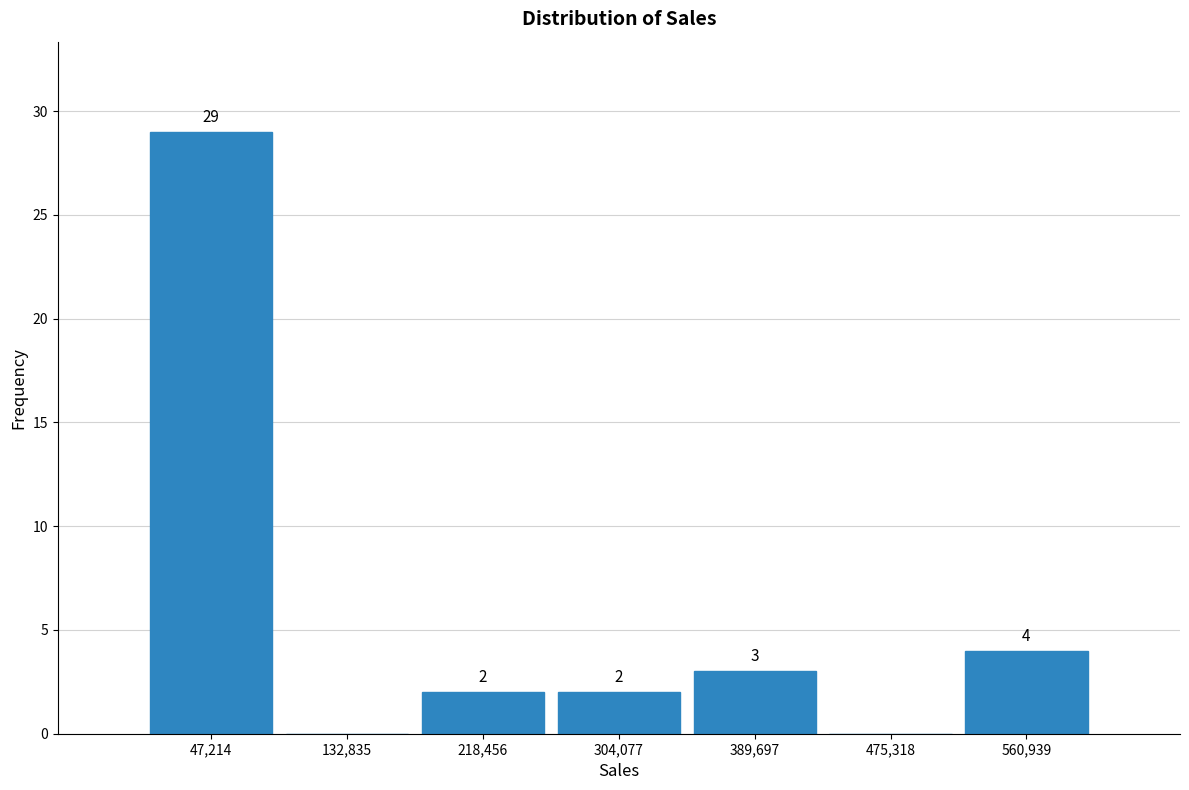

Over which range of the x-axis is the bar tallest?

0 to 90000